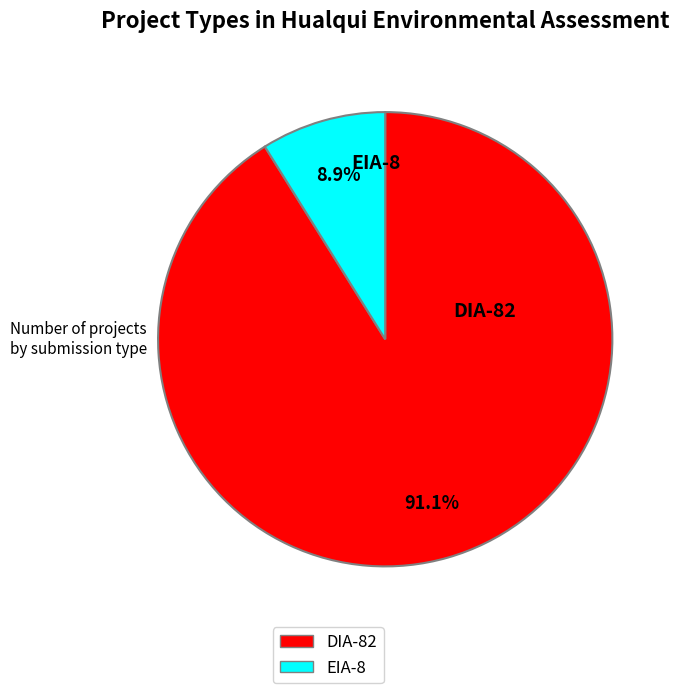

Does EIA represent more than half of the total?

No